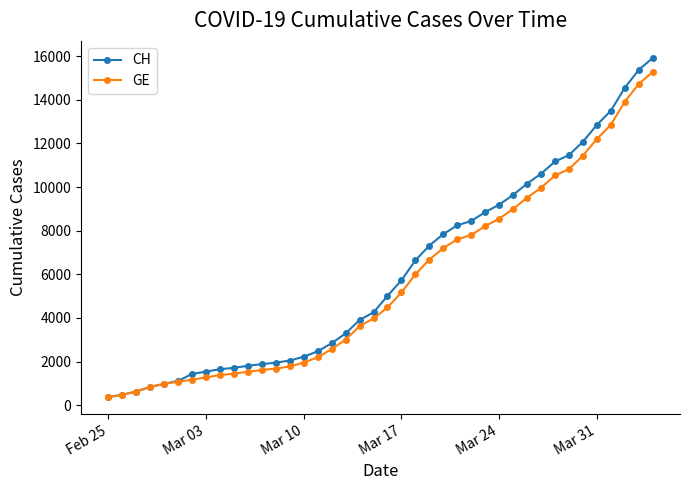

What is the value of the GE point at the 18th from the left?

3010